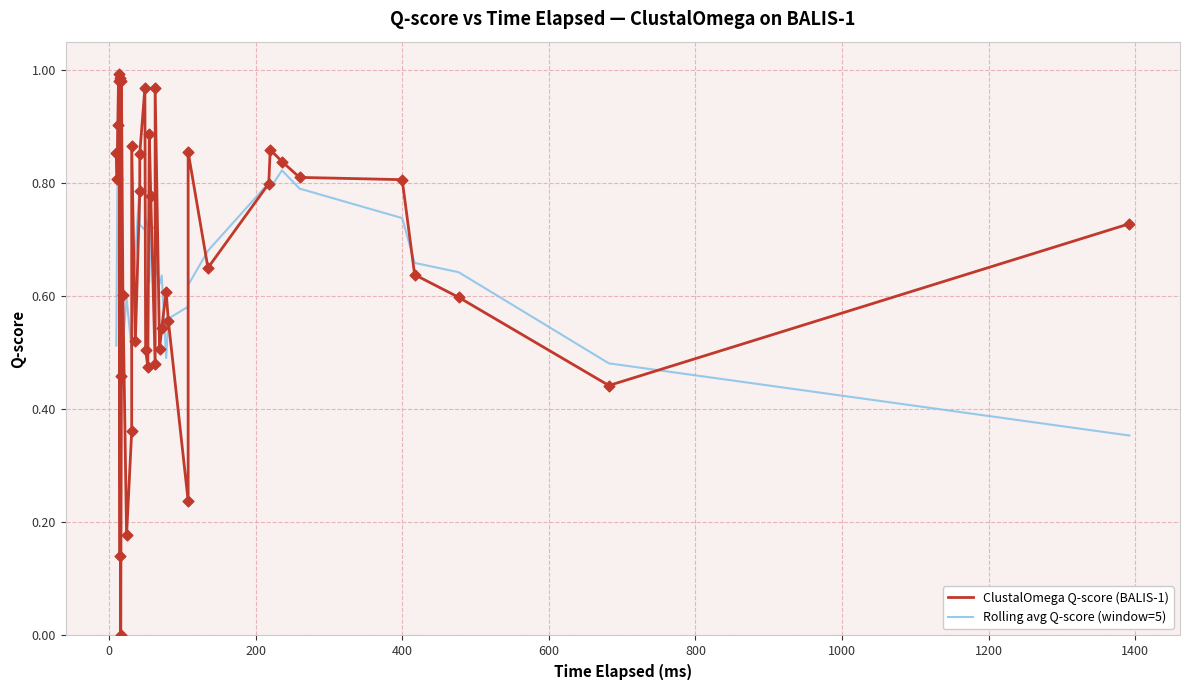

Which series contains the highest Y value?

ClustalOmega Q-score (BALIS-1)